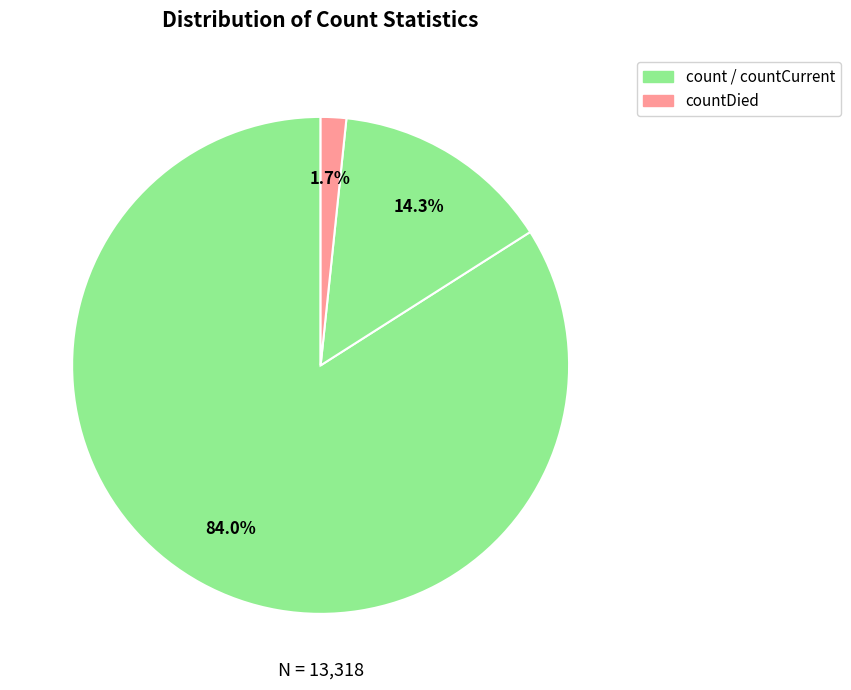

Count the number of slices in the pie.

3